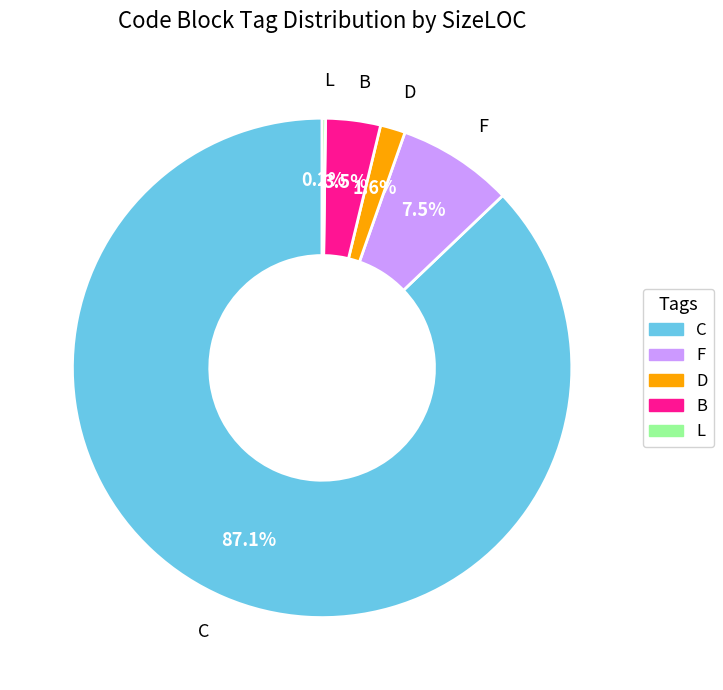

Which has a higher value, C or B?

C